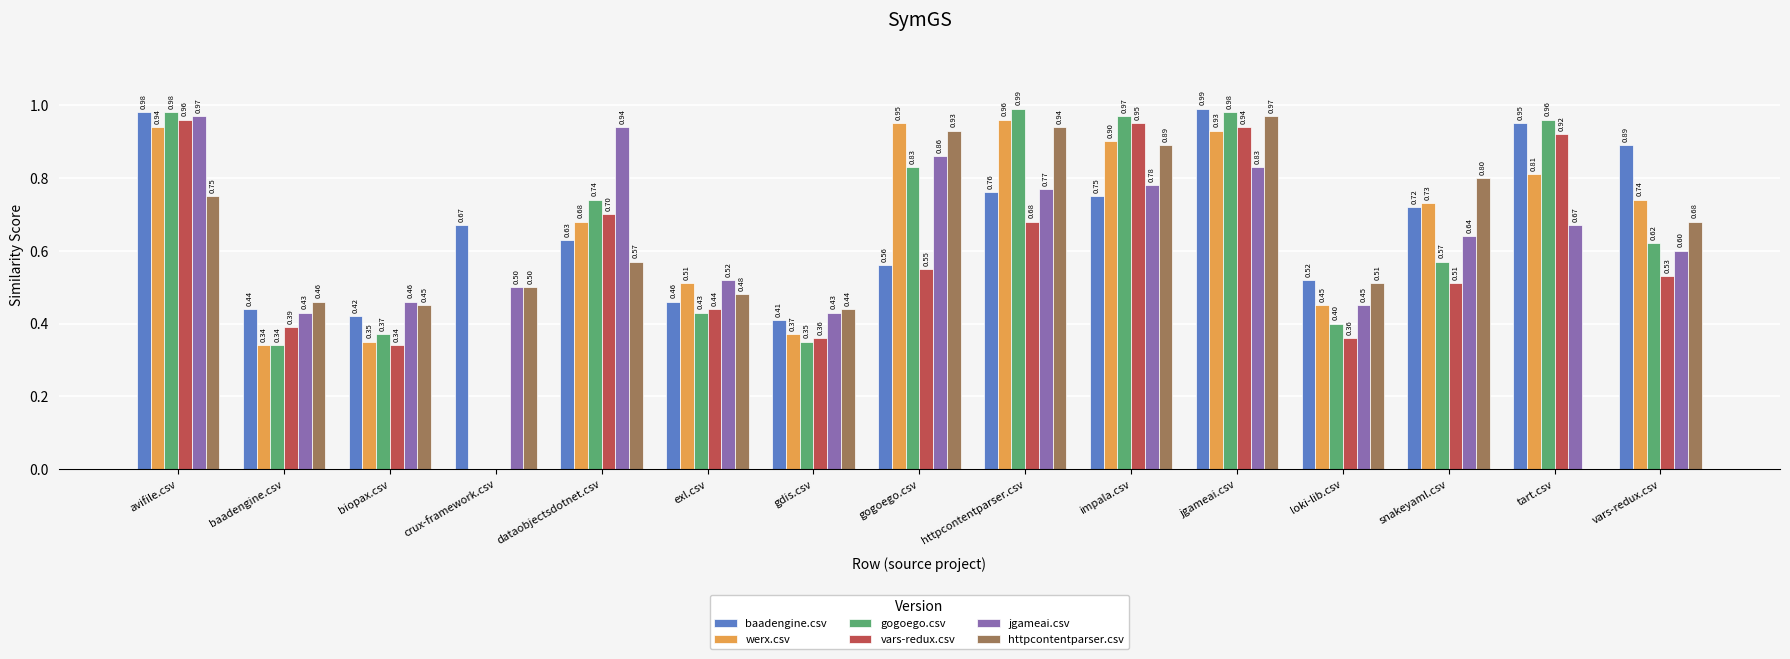

At which category is the sum across all series the highest?

jgameai.csv